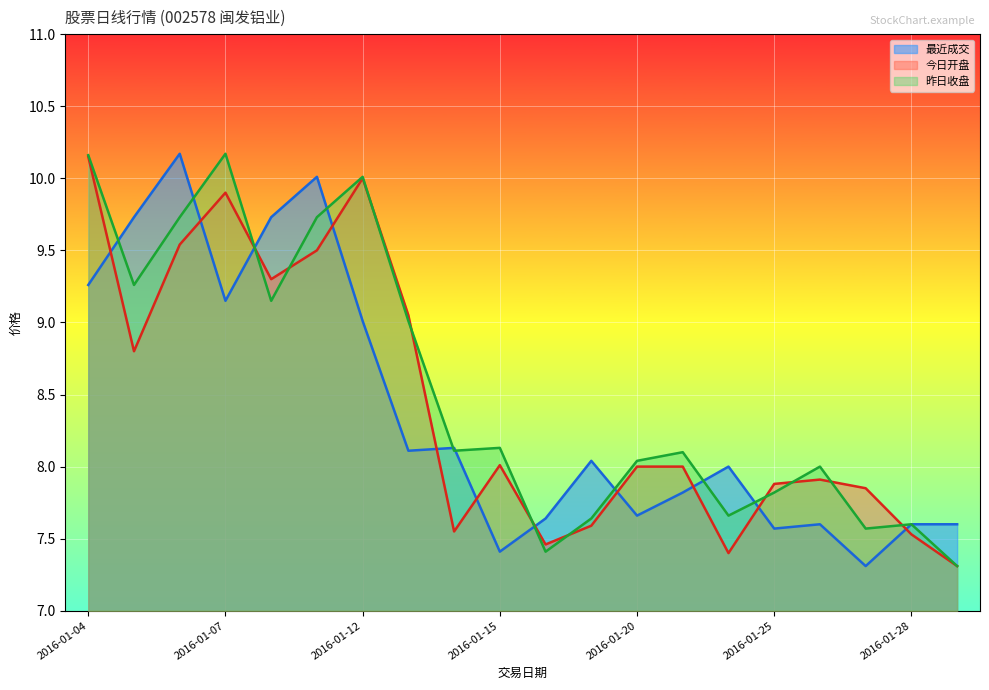

Where do 昨日收盘 and 今日开盘 first cross each other?

2016-01-07 and 2016-01-08